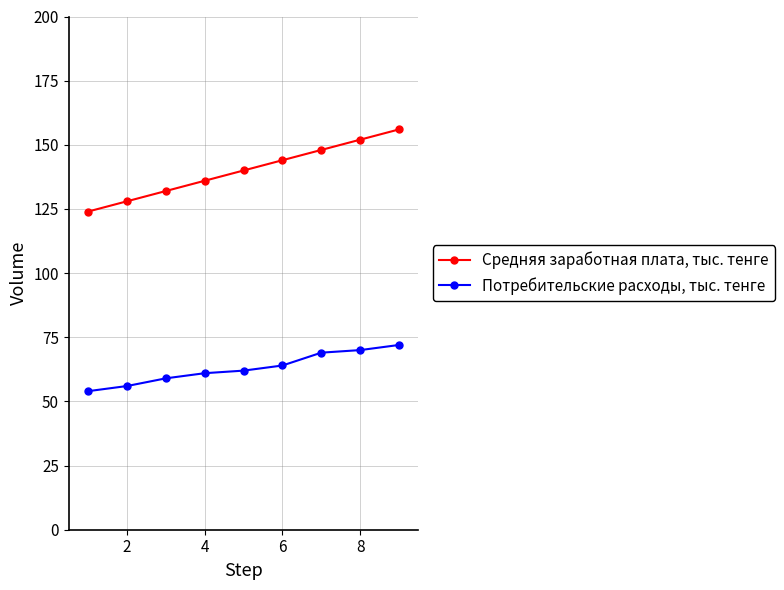

Reading left to right, extract all data points from this chart.

Средняя заработная плата, тыс. тенге: 124	128	132	136	140	144	148	152	156
Потребительские расходы, тыс. тенге: 54	56	59	61	62	64	69	70	72